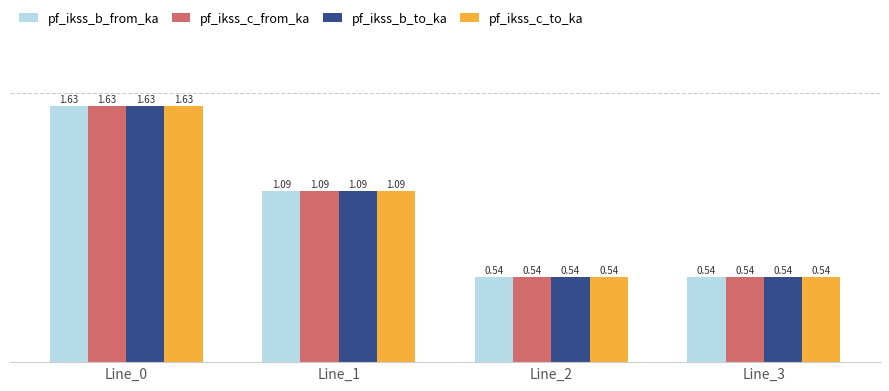

The value of pf_ikss_b_from_ka at Line_1 is 1.5. True or false?

False